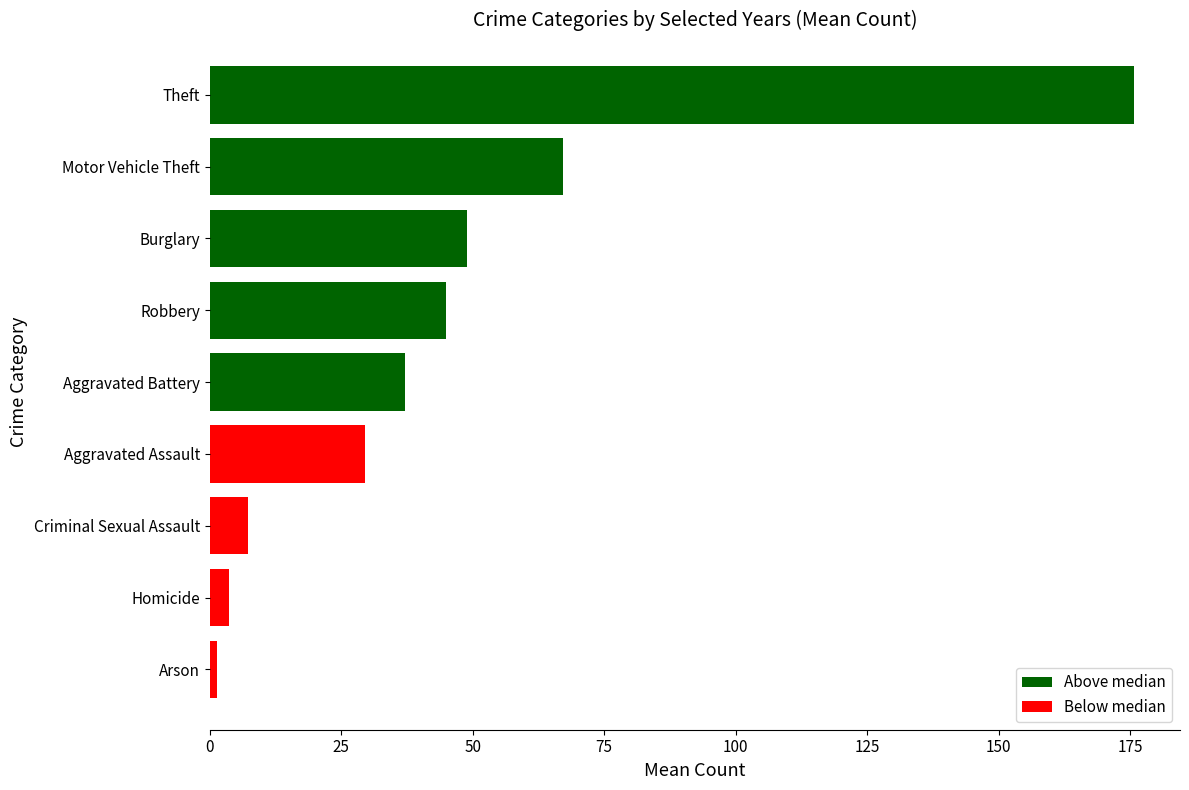

At which label is the value closest to 88?

Motor Vehicle Theft